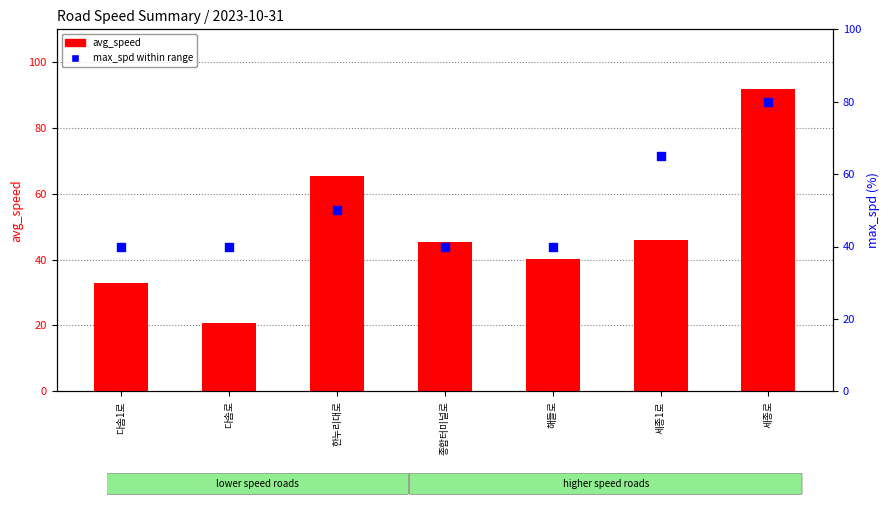

Which series has the largest total across all categories?

max_spd within range